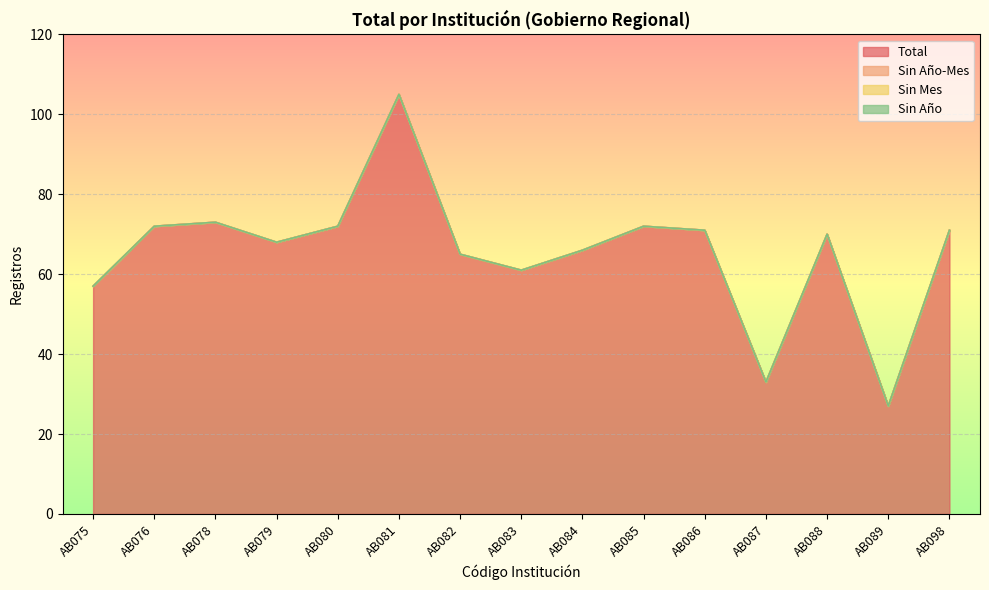

True or false: Total and Sin Año intersect in this chart.

False